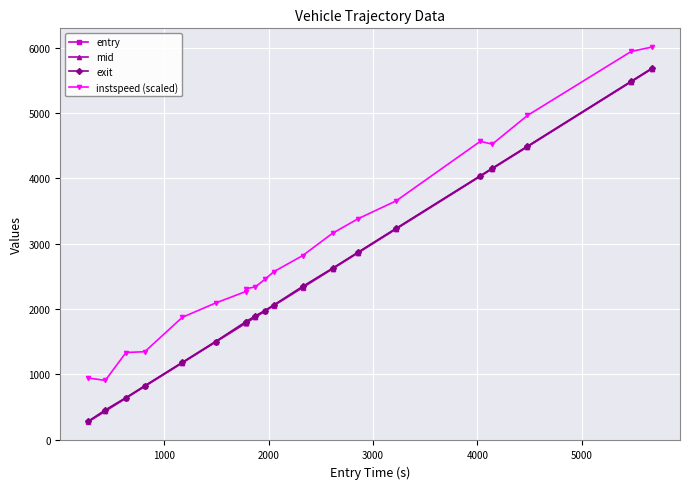

True or false: instspeed (scaled) and entry intersect in this chart.

False